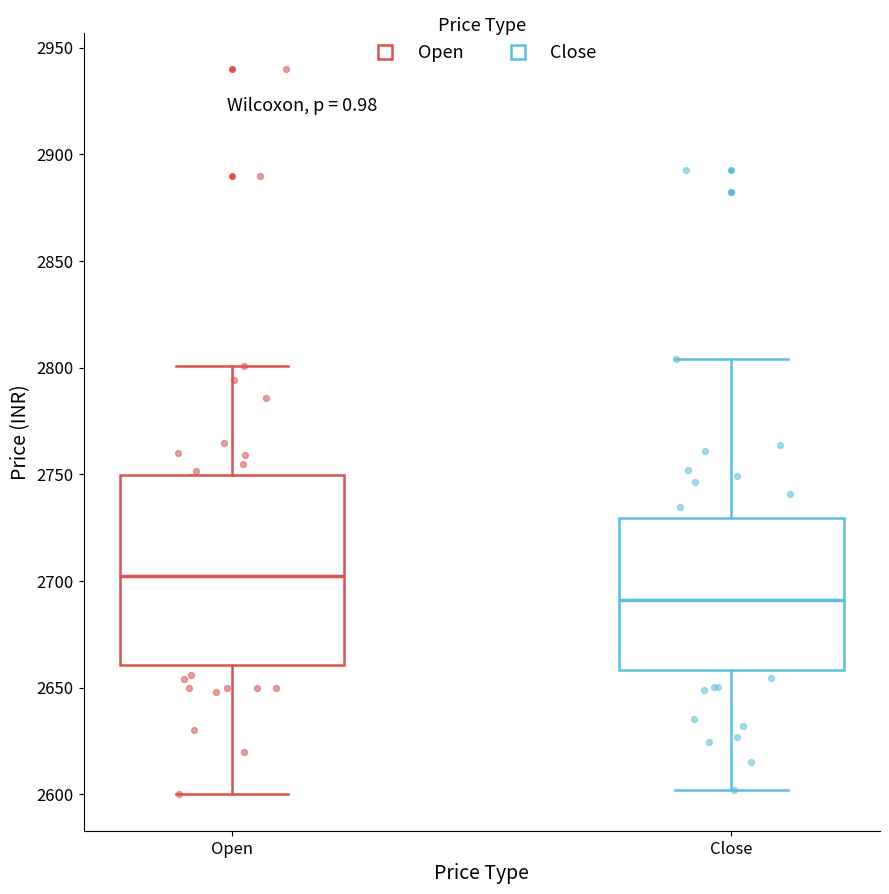

Reading left to right, read every box against the y-axis: the position of its median line, the range the box covers, and the ends of its whiskers. The values are not printed on the chart, so give them approximately, as read against the axis.

Open: median 2705, box 2660 to 2750, whiskers 2600 to 2800
Close: median 2690, box 2660 to 2730, whiskers 2600 to 2805